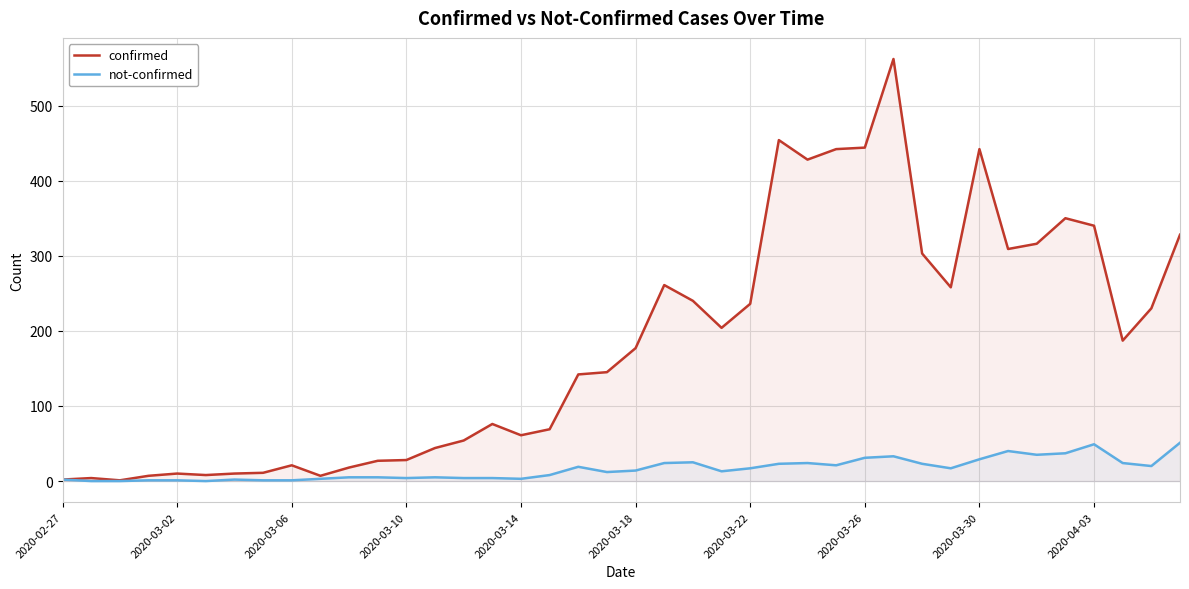

What is the sum of all confirmed values?

7256